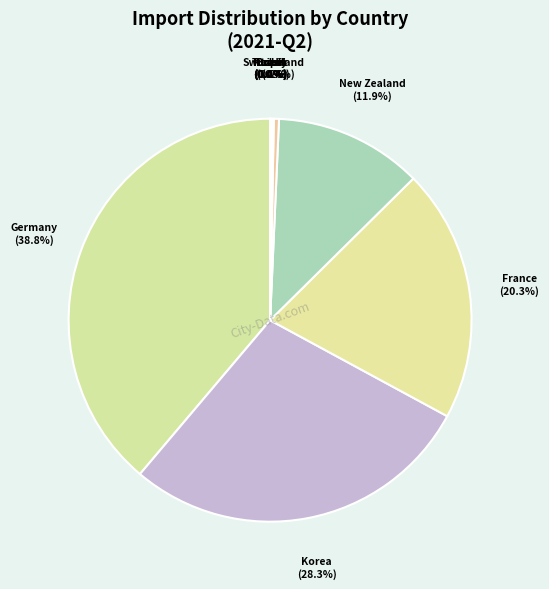

Rank the categories by value from highest to lowest.

Germany, Korea, Republic of, France, New Zealand, United Kingdom, Switzerland, Brazil, Taipei, Chinese, Russian Federation, Turkey